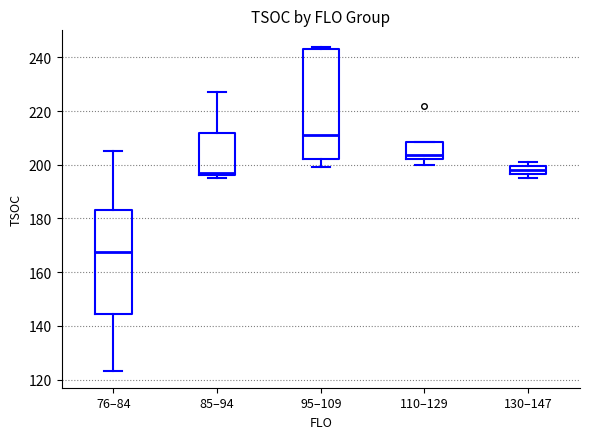

Which box's median line is the lowest?

76–84